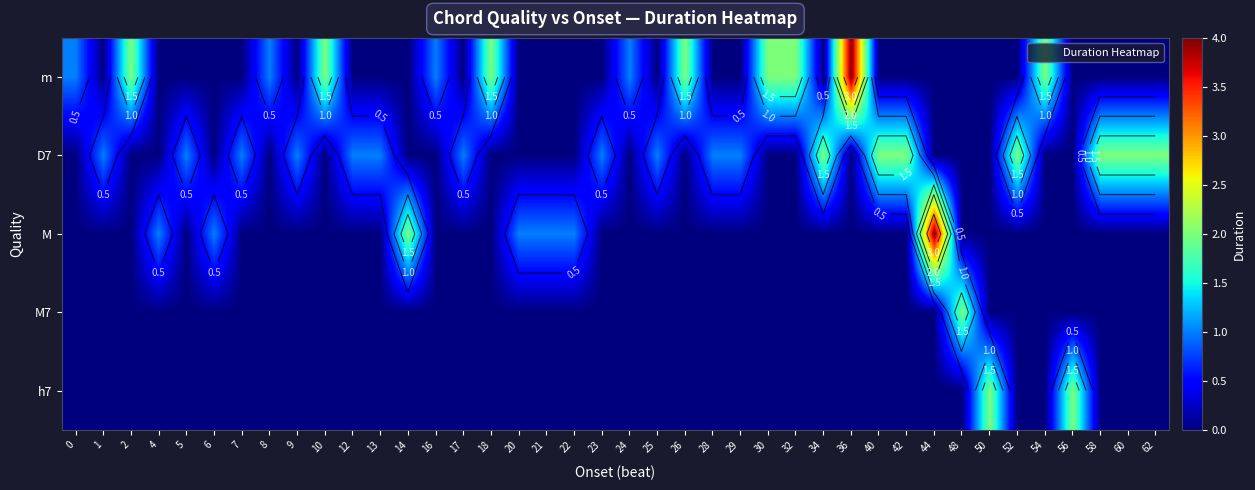

What is the total value across all series at 24?

1